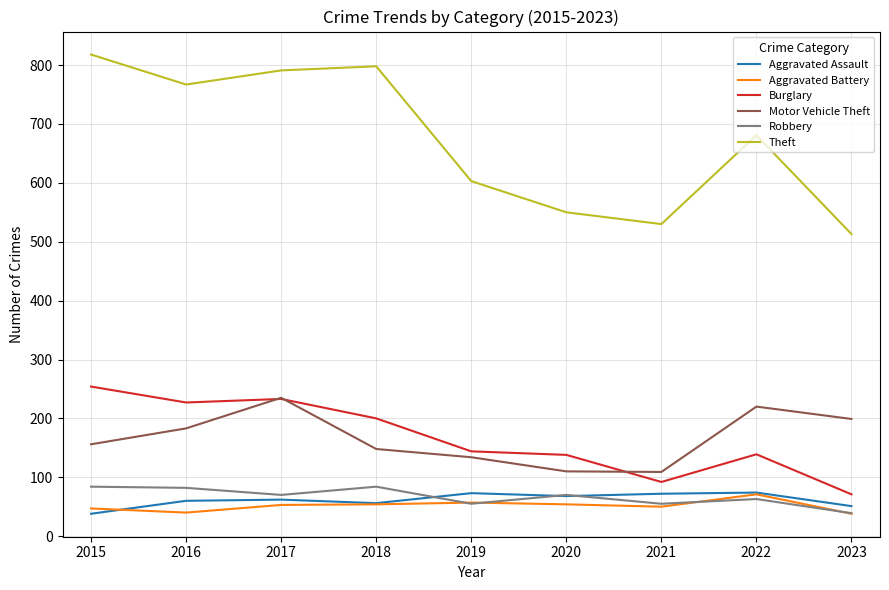

Which category has the lowest value in the Burglary series?

2023